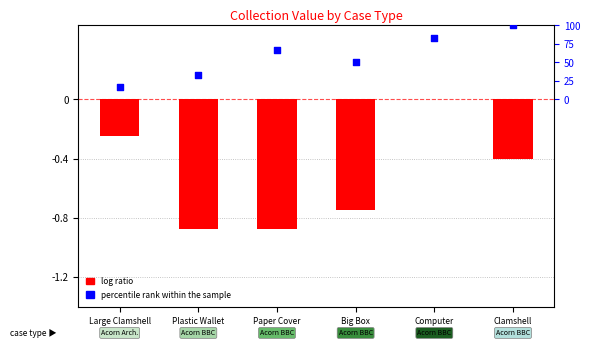

What are all the series names shown in the legend?

log ratio, percentile rank within the sample